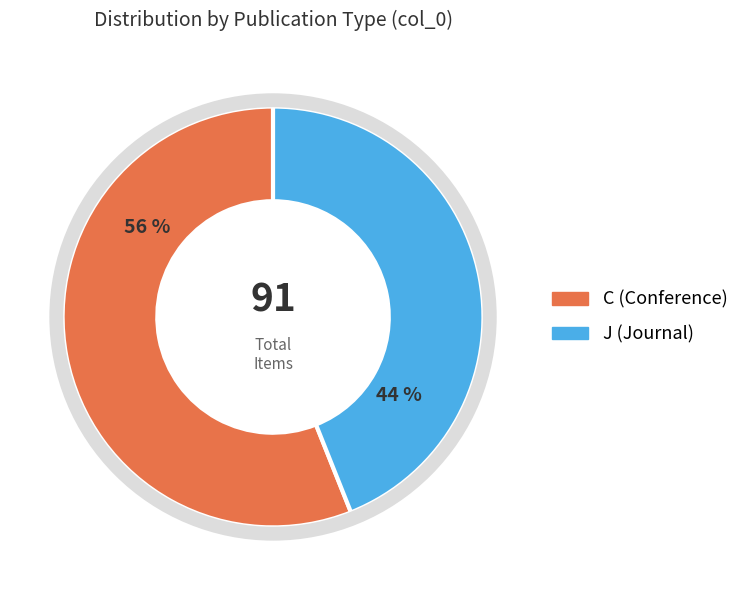

Does any single category account for the majority?

Yes